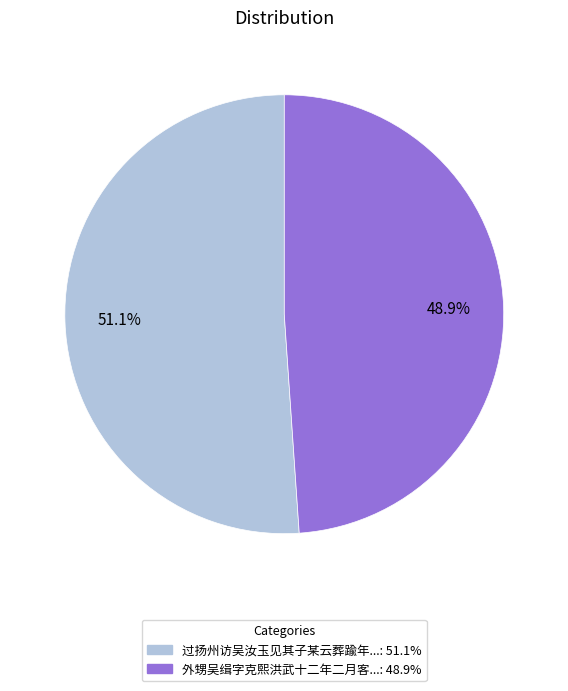

How many segments does this pie chart have?

2